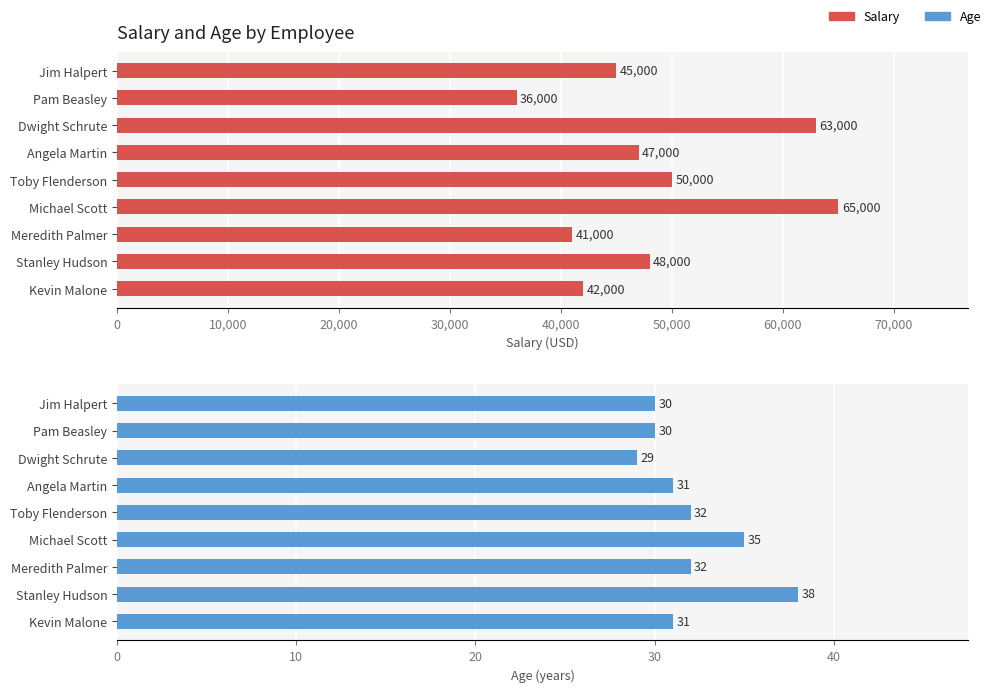

What is the sum of all Age values?

288